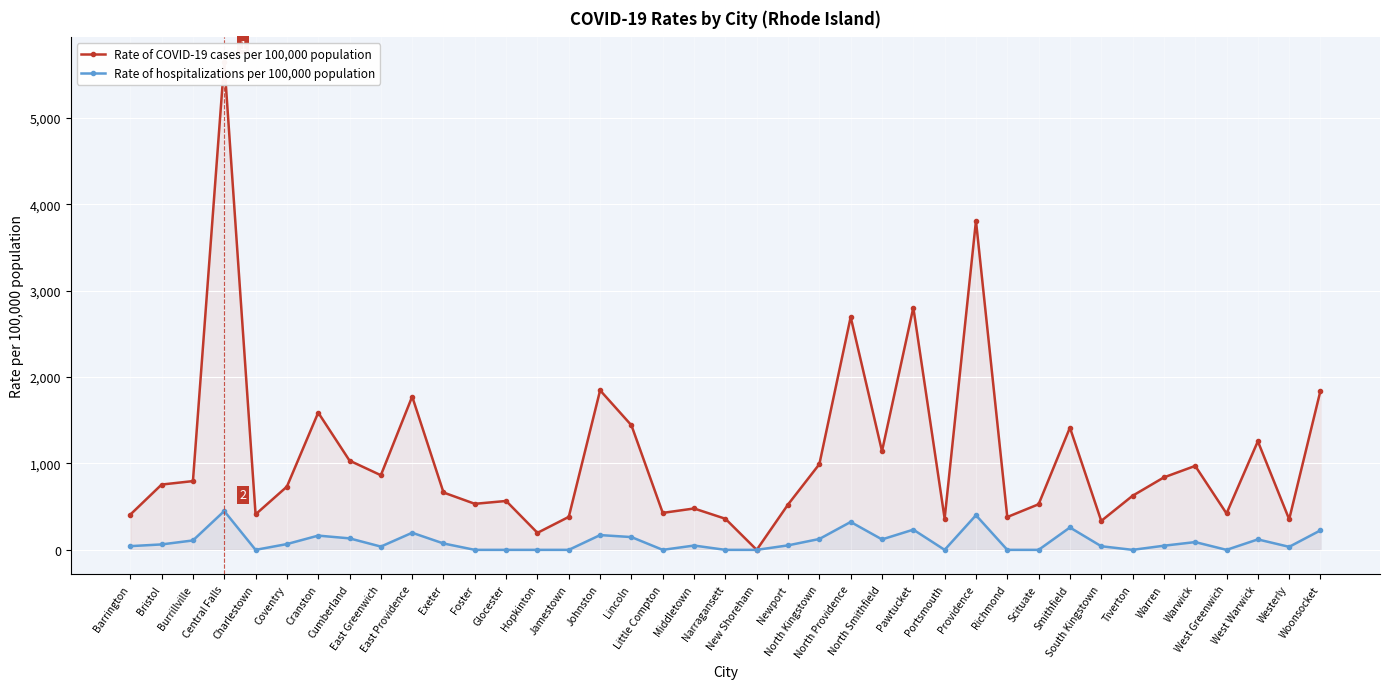

True or false: Rate of COVID-19 cases per 100,000 population and Rate of hospitalizations per 100,000 population intersect in this chart.

False